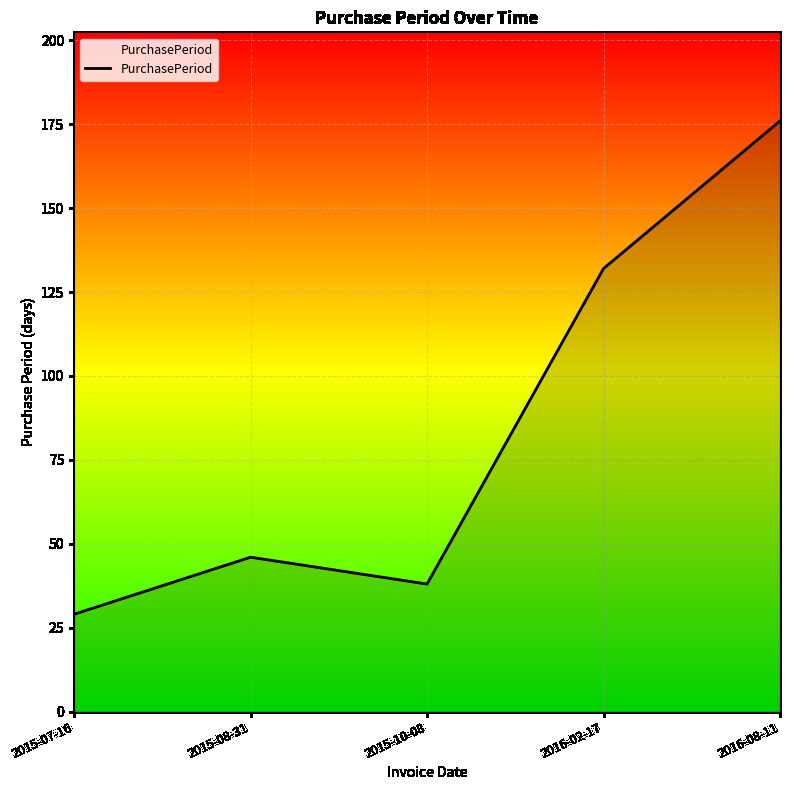

At which category does the chart reach its minimum across all series?

2015-07-16